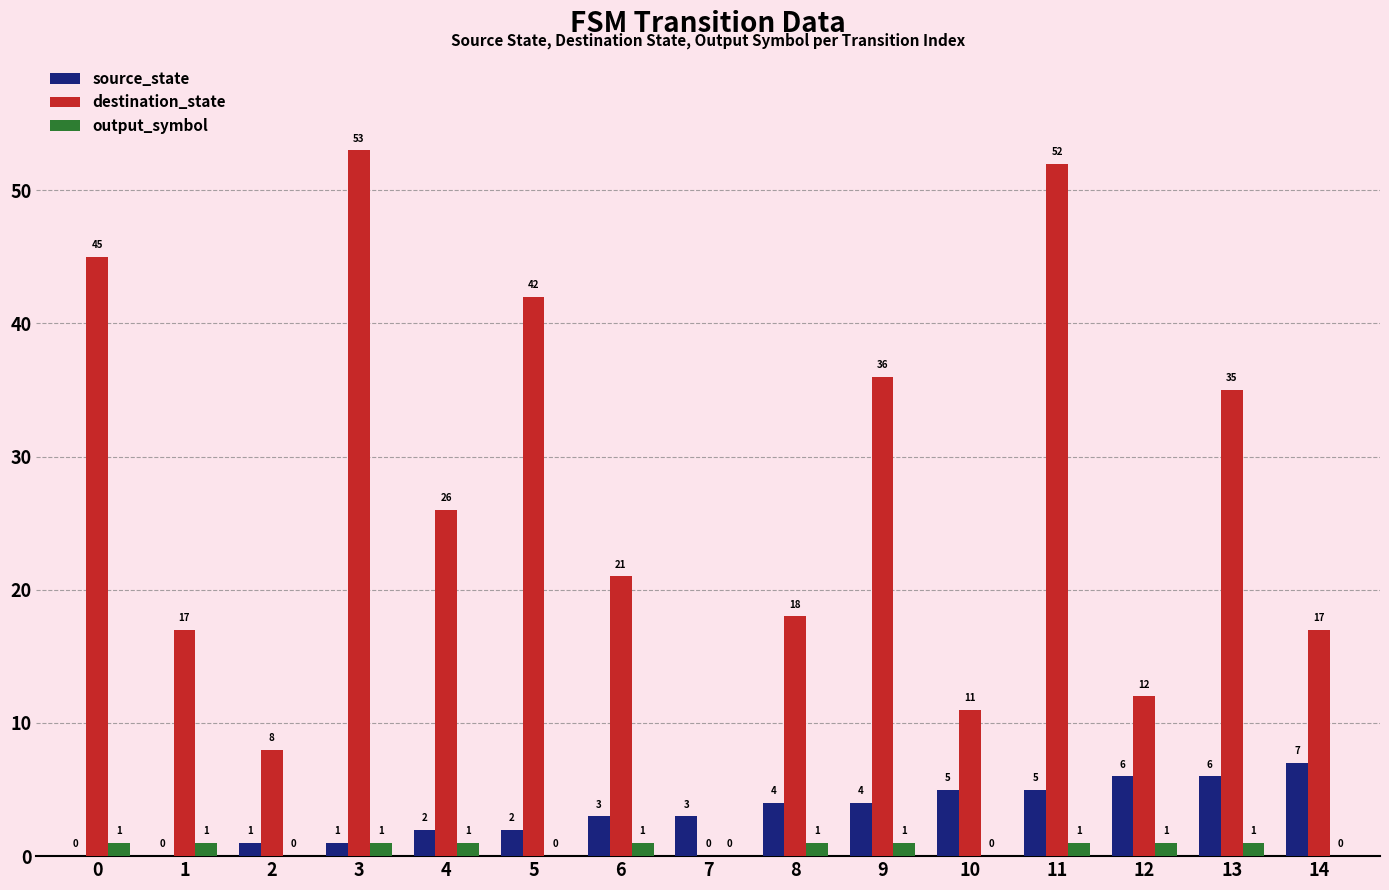

Between 5 and 6, which series saw the biggest shift?

destination_state